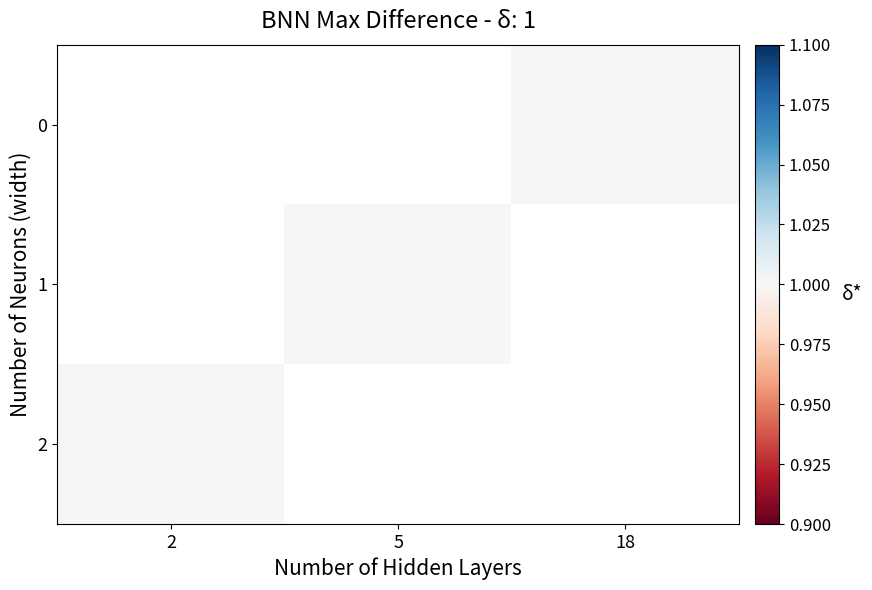

List the series in order of their overall mean, lowest first.

0, 1, 2